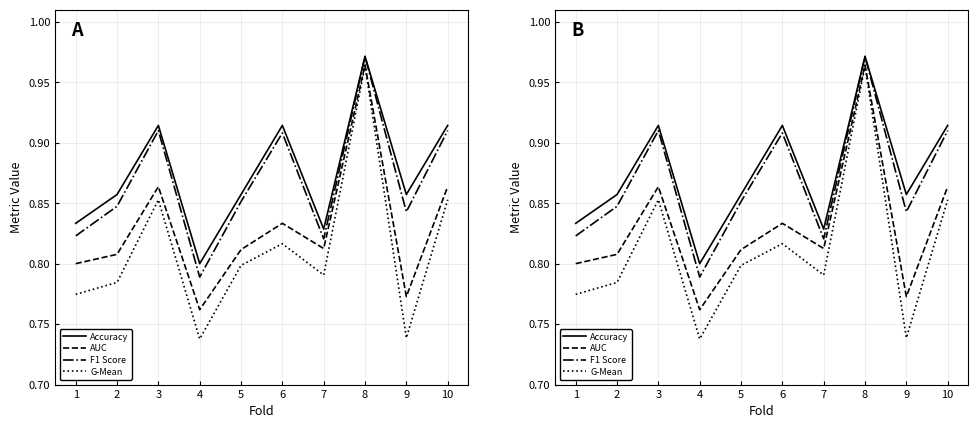

What is the difference between the maximum and minimum values in the AUC series?

0.2